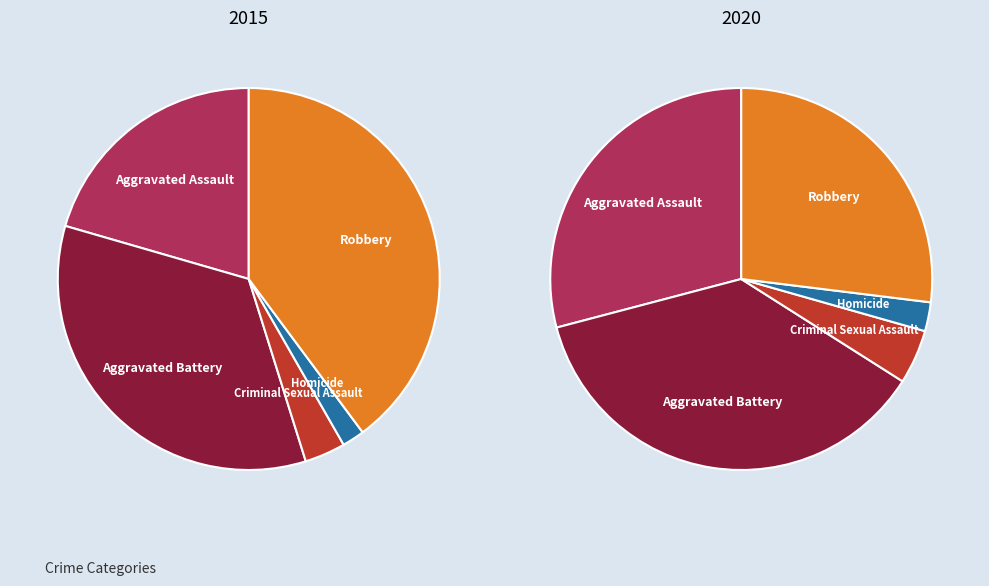

Which category has the smallest portion of the pie?

Homicide